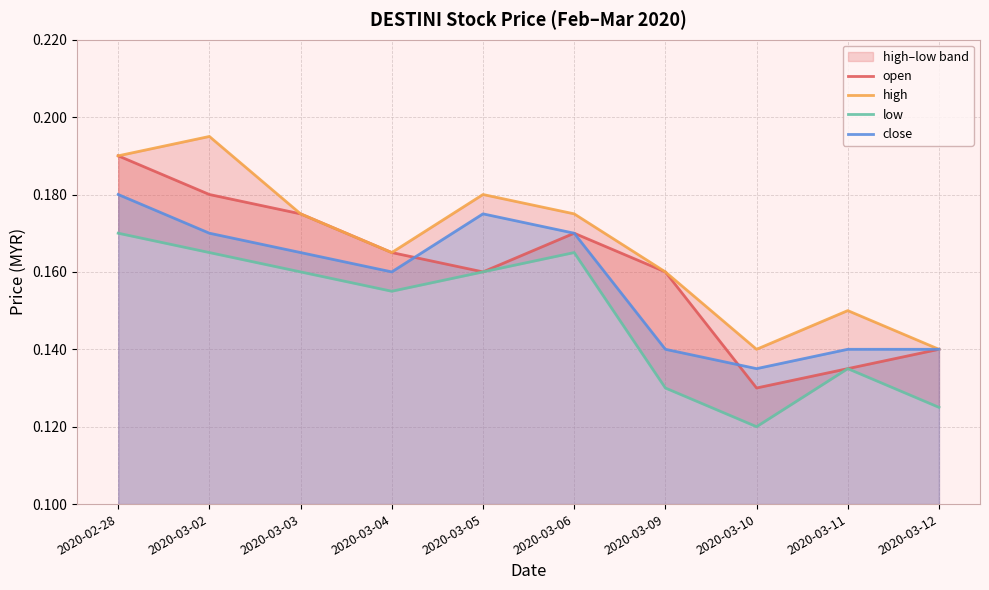

What is the label of the 6th point from the right?

2020-03-05